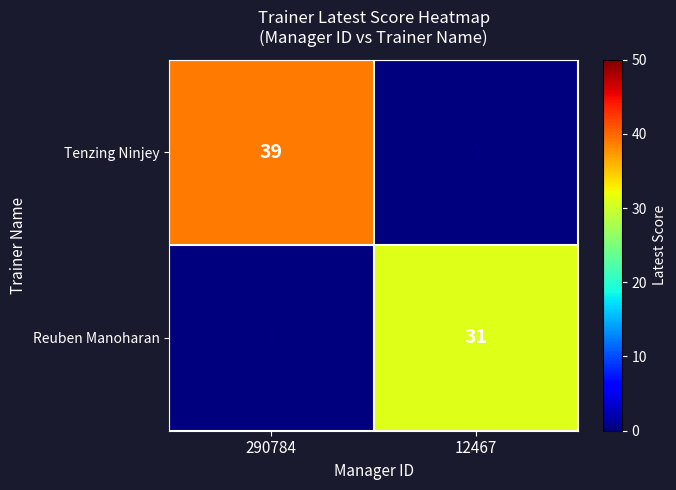

The Tenzing Ninjey series shows 39 at 290784. True or false?

True